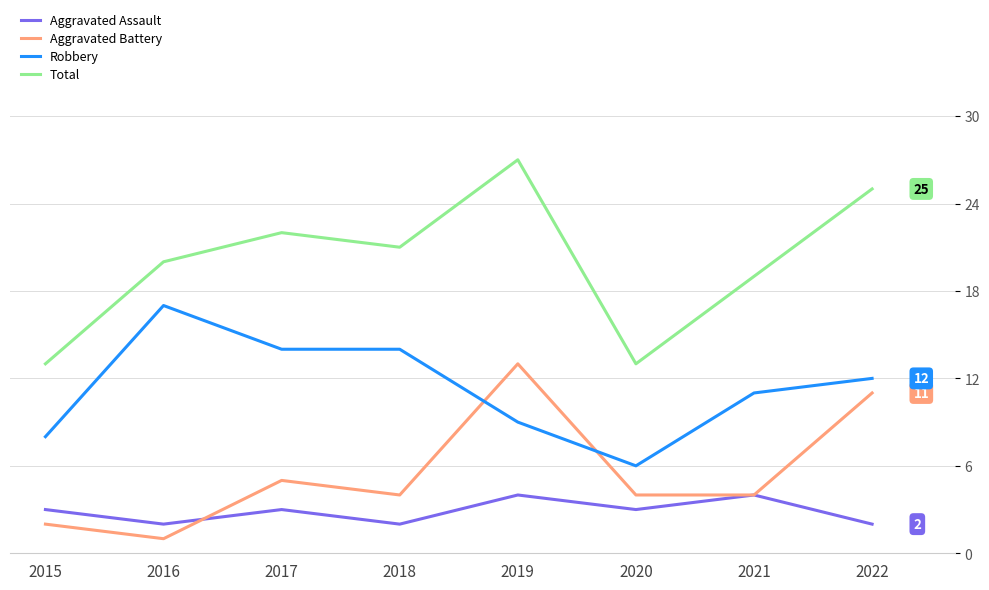

What is the spread (max minus min) of values at 2015?

11